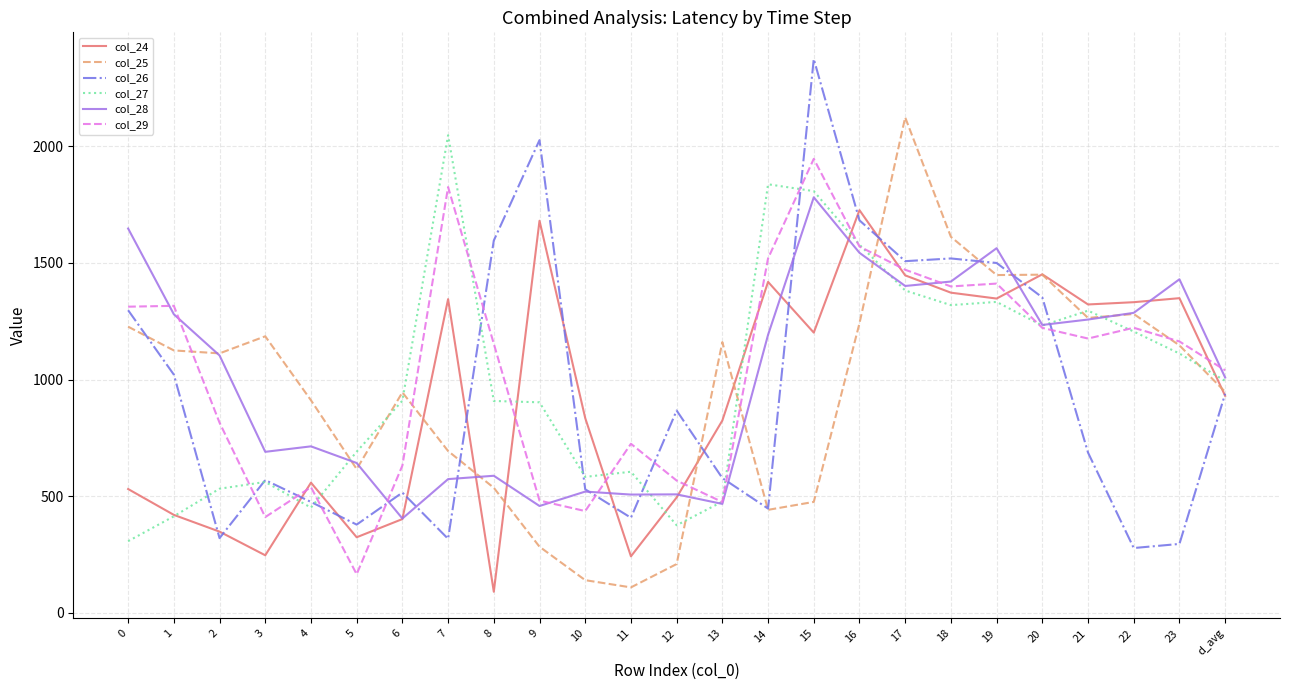

The value of col_25 at 10 is 140.5. True or false?

True